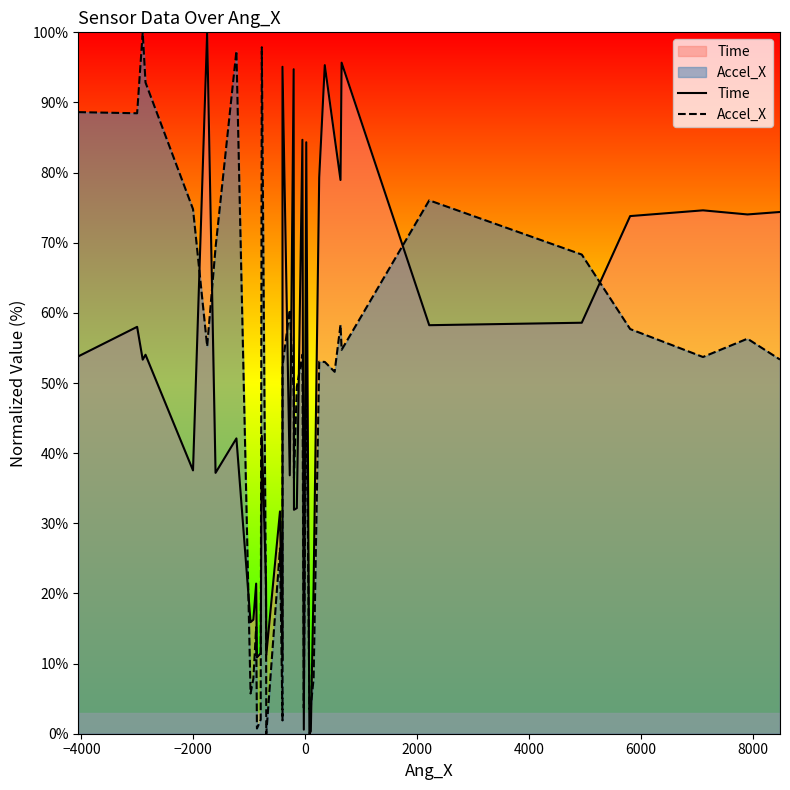

List the series in order of their overall mean, highest first.

Time, Accel_X